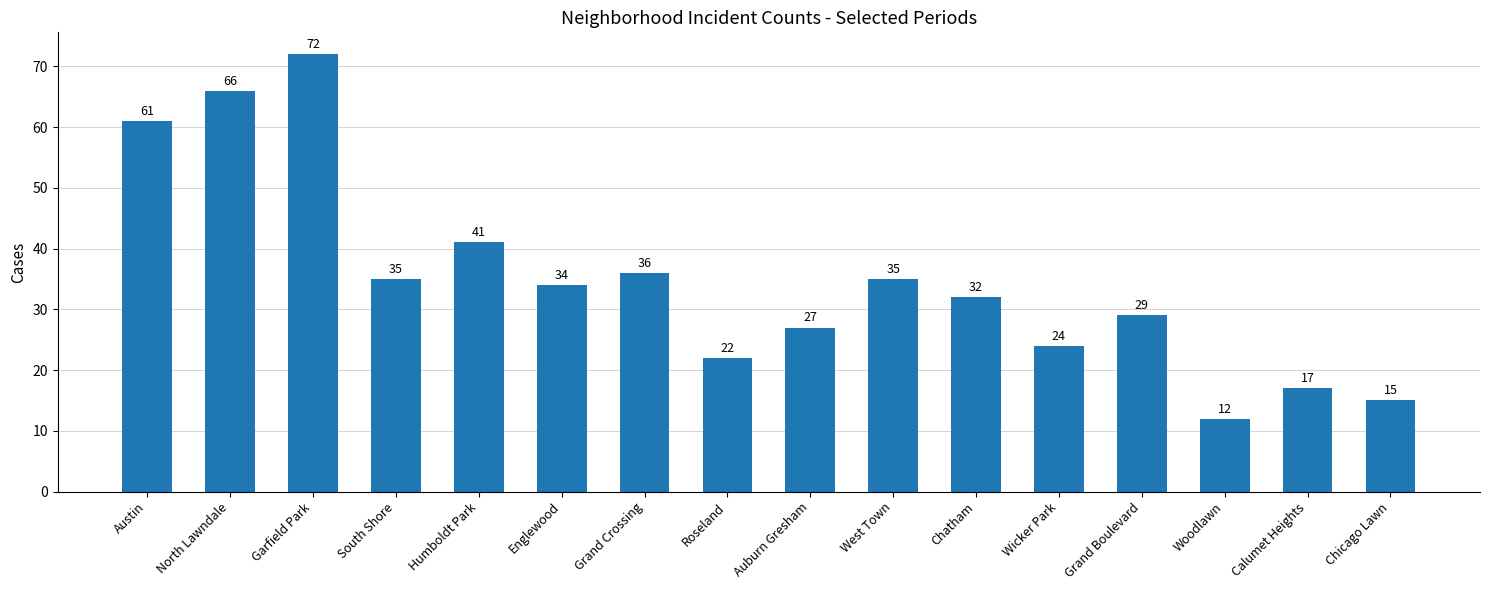

At which category does the chart reach its minimum across all series?

Woodlawn